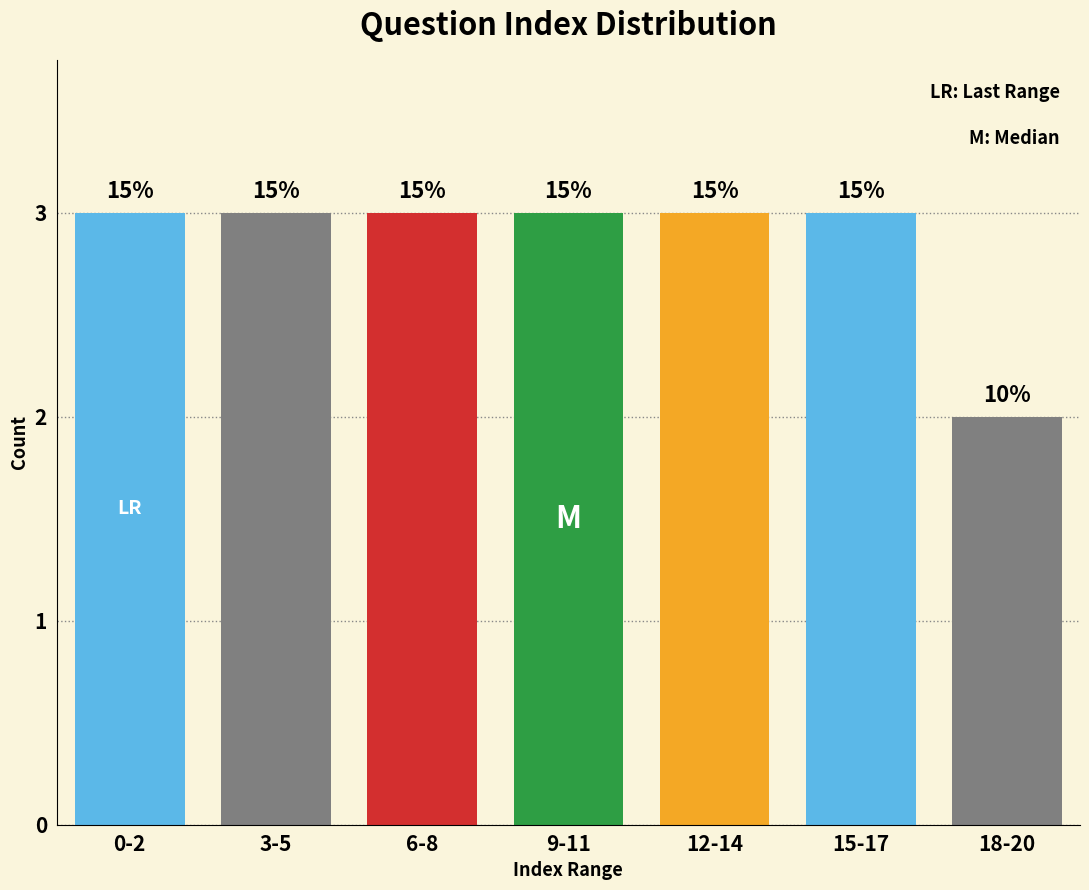

How many bars are there in total?

7